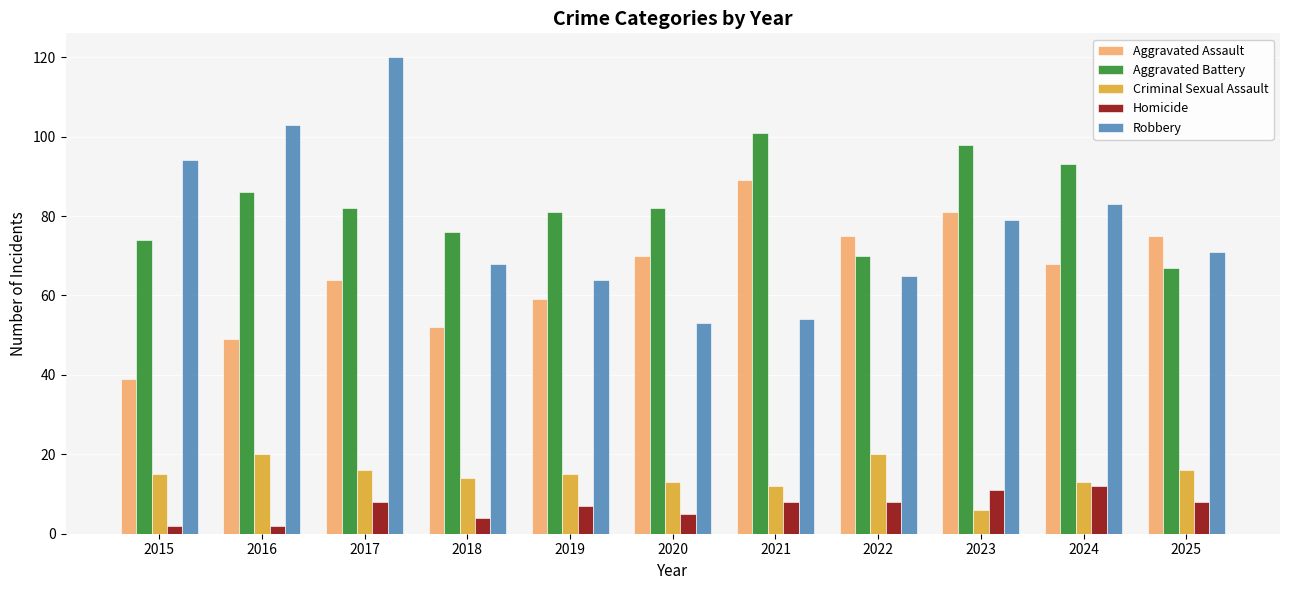

What is the value of the Aggravated Assault bar at the 2nd from the left?

49